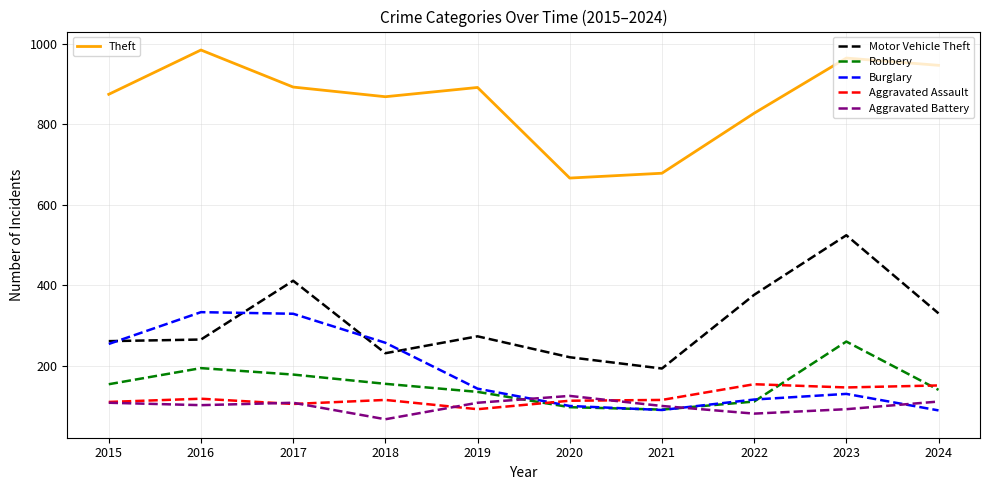

What is the maximum value shown in the chart?

984